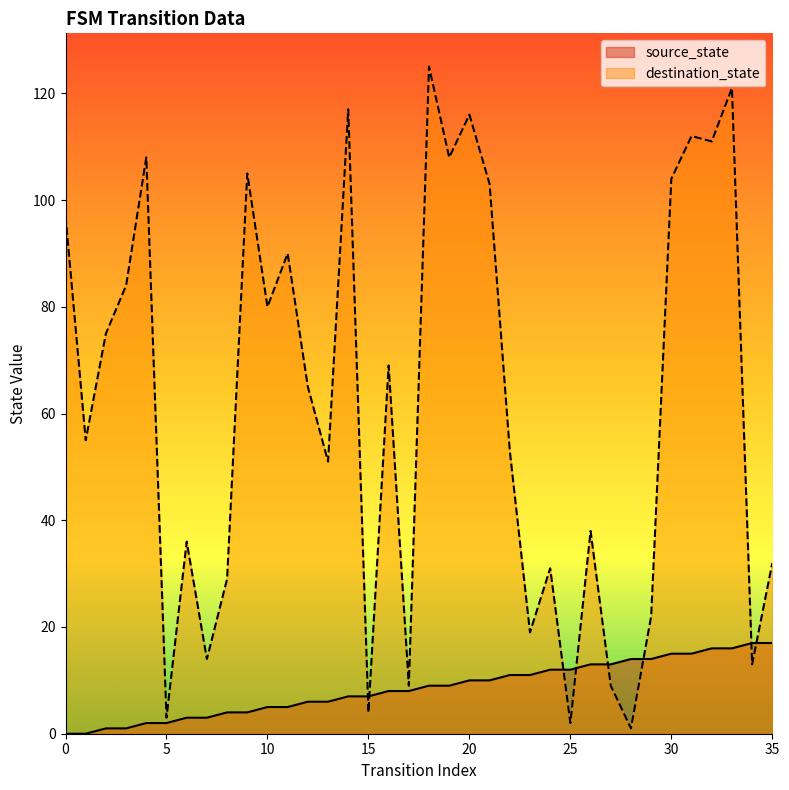

True or false: destination_state has a value of 89 at 12.

False